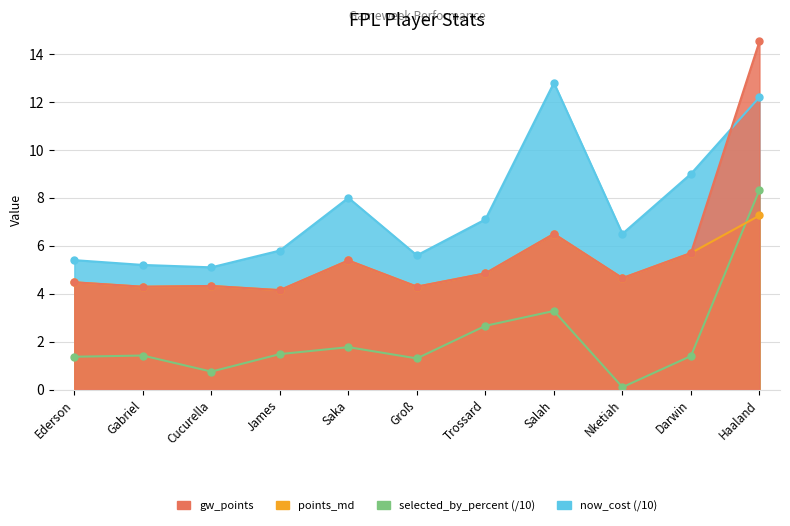

Where is the first local maximum for now_cost?

Saka